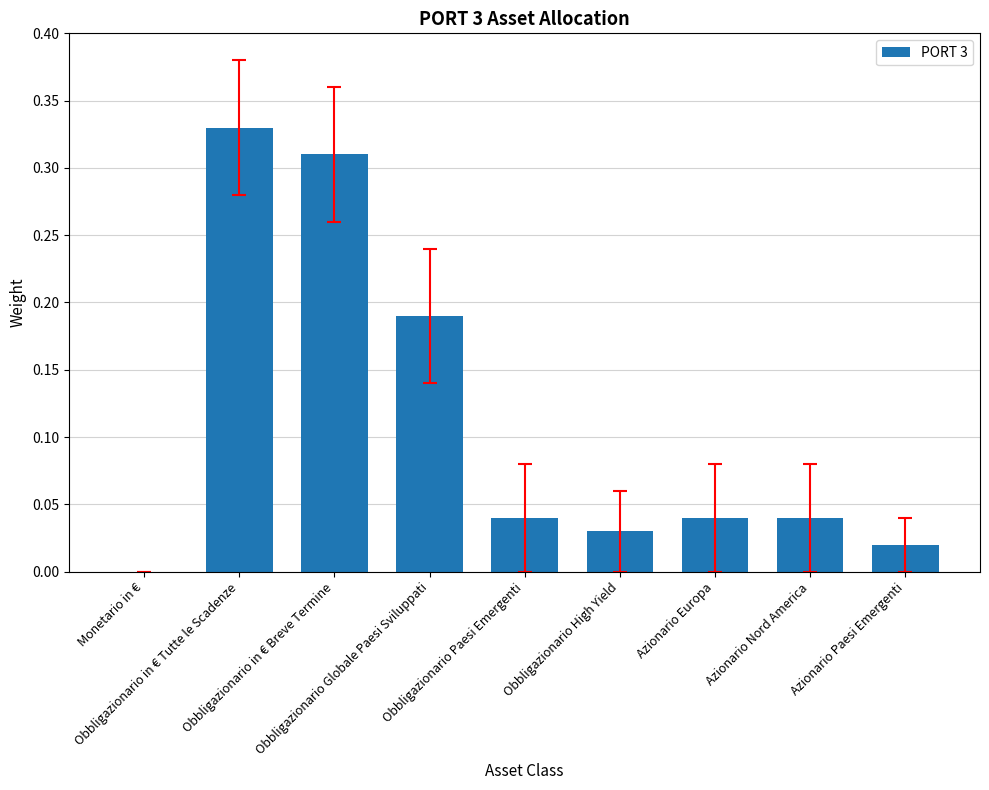

What is the sum of all values?

1.0